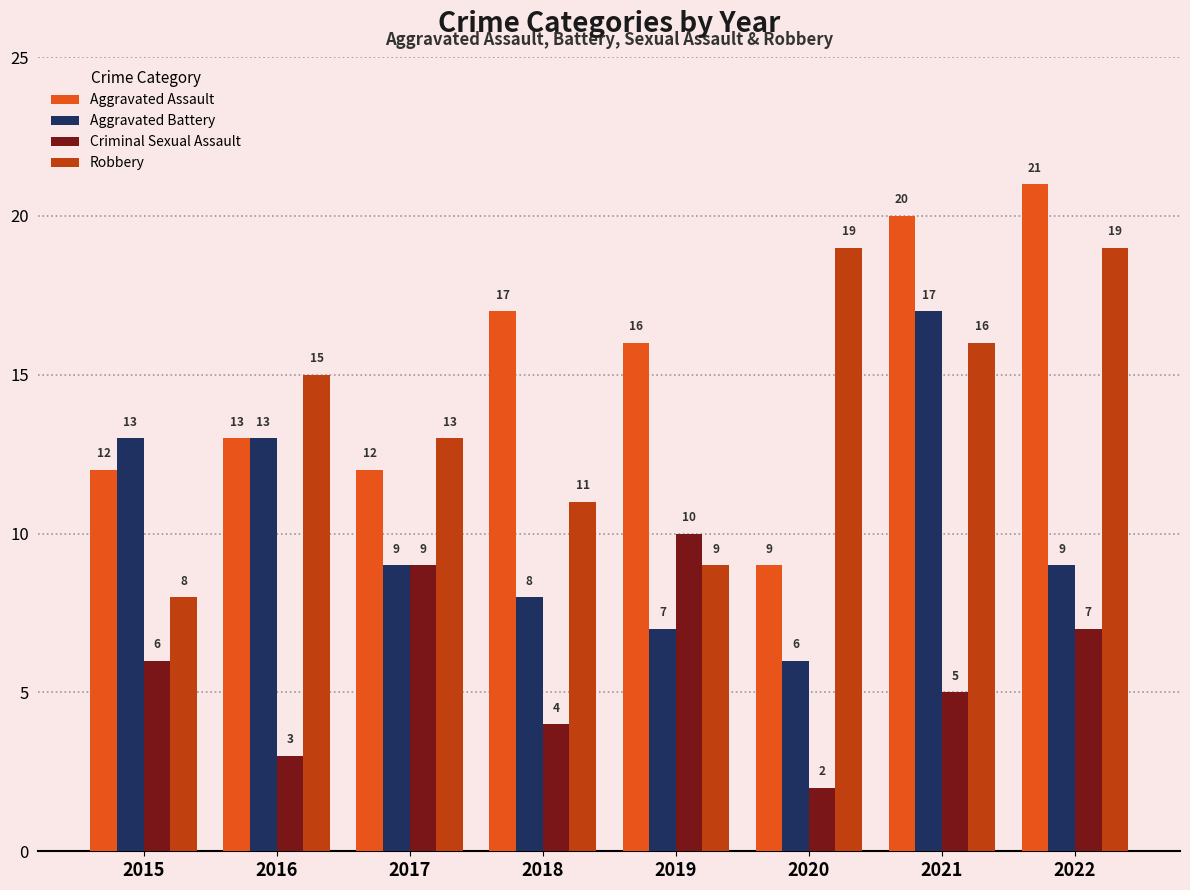

At which category does the chart reach its peak across all series?

2022